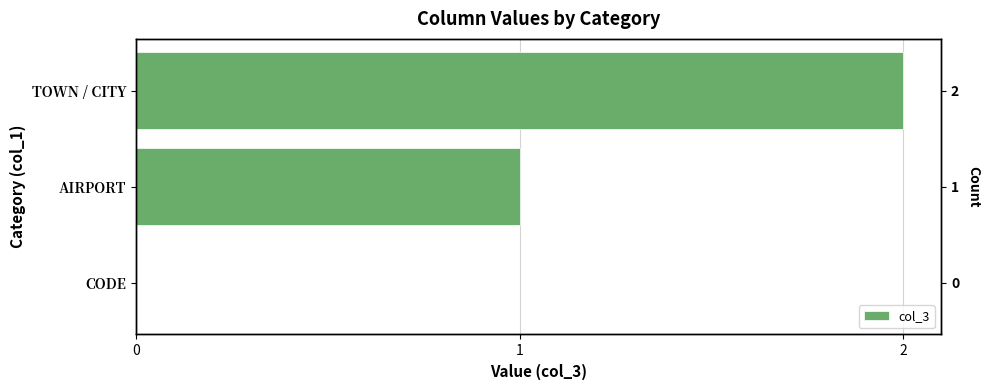

Reading left to right, list all the values displayed in this chart.

0	1	2